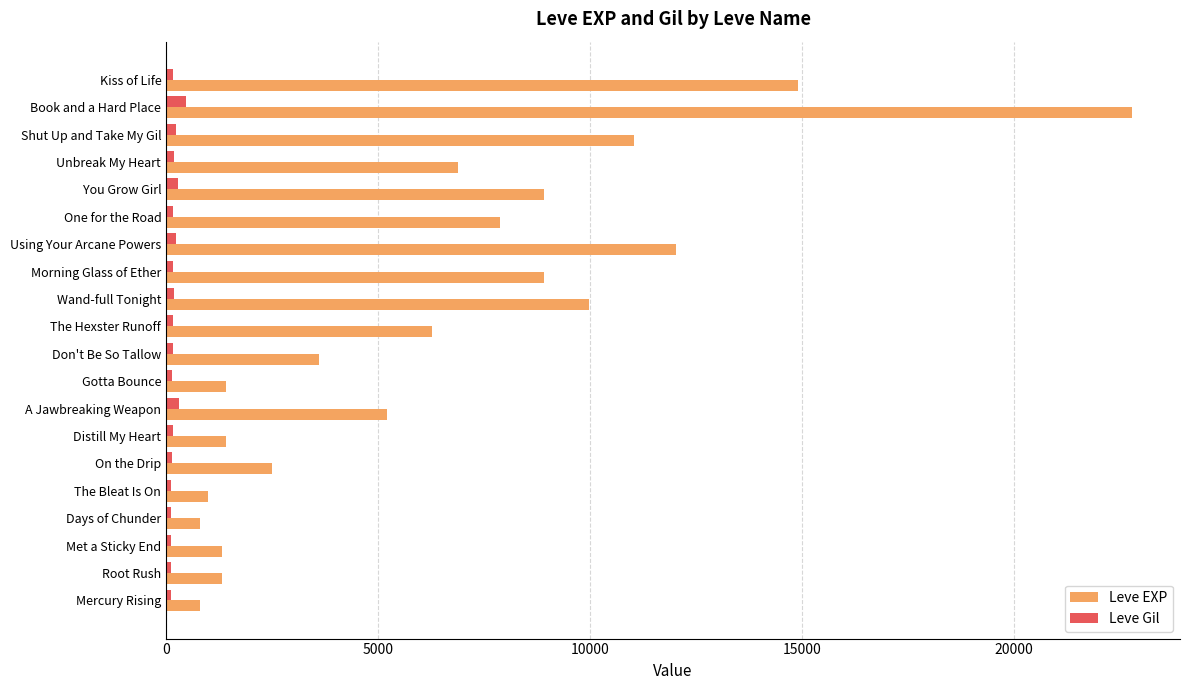

Which series has the widest spread of values?

Leve EXP